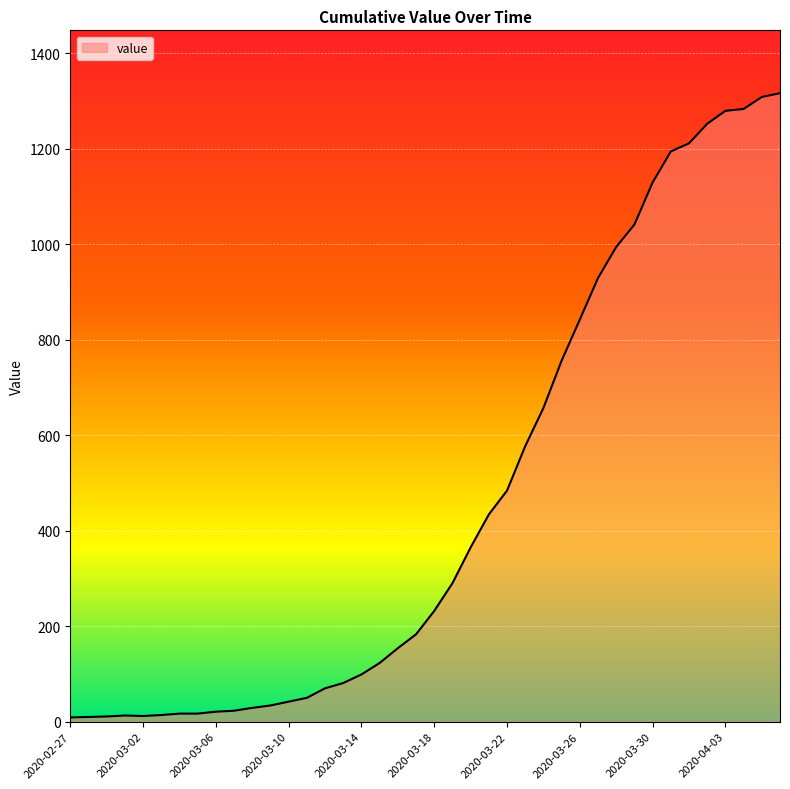

What is the greatest value displayed?

1316